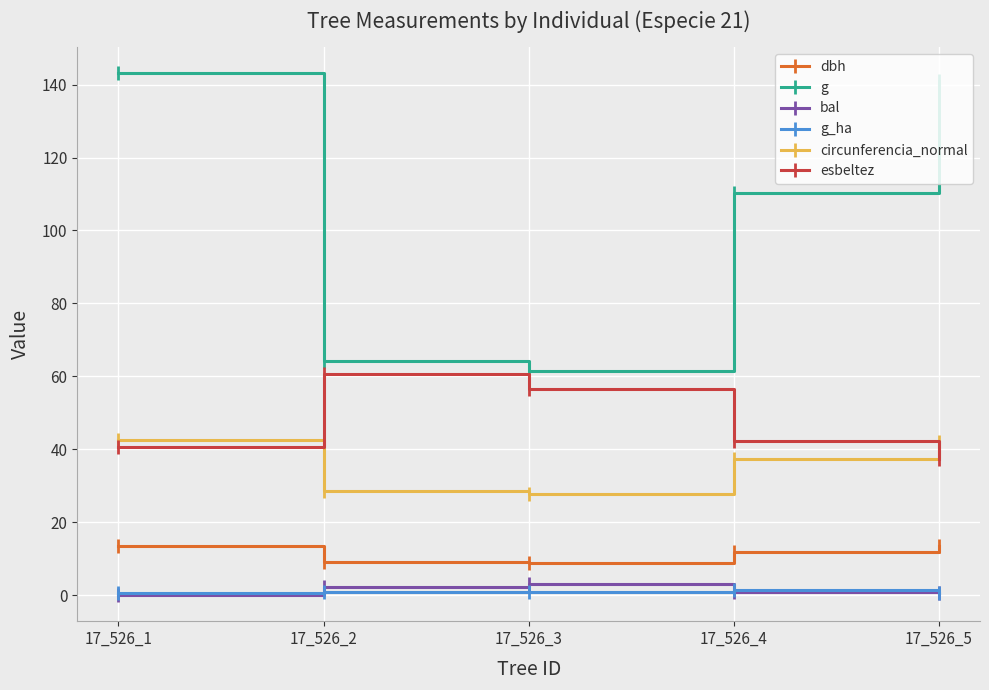

True or false: g has a value of 38.5 at 17_526_2.

False